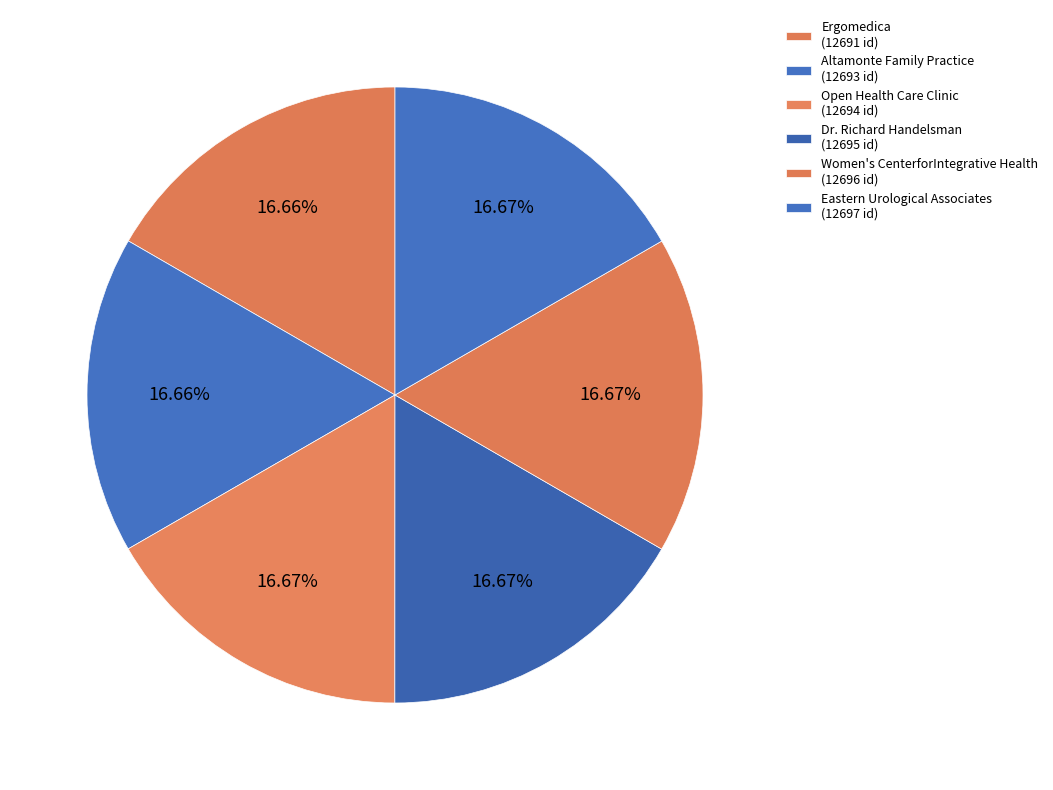

Count the number of slices in the pie.

6